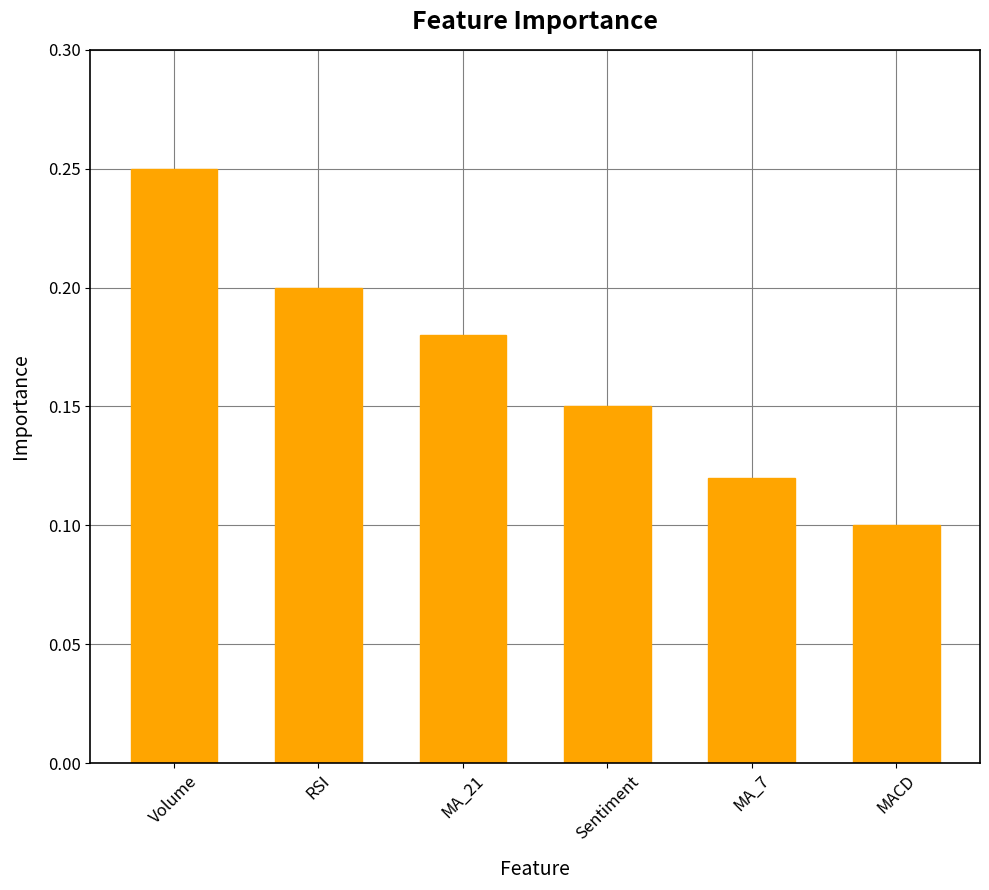

Rank the categories by value from highest to lowest.

Volume, RSI, MA_21, Sentiment, MA_7, MACD